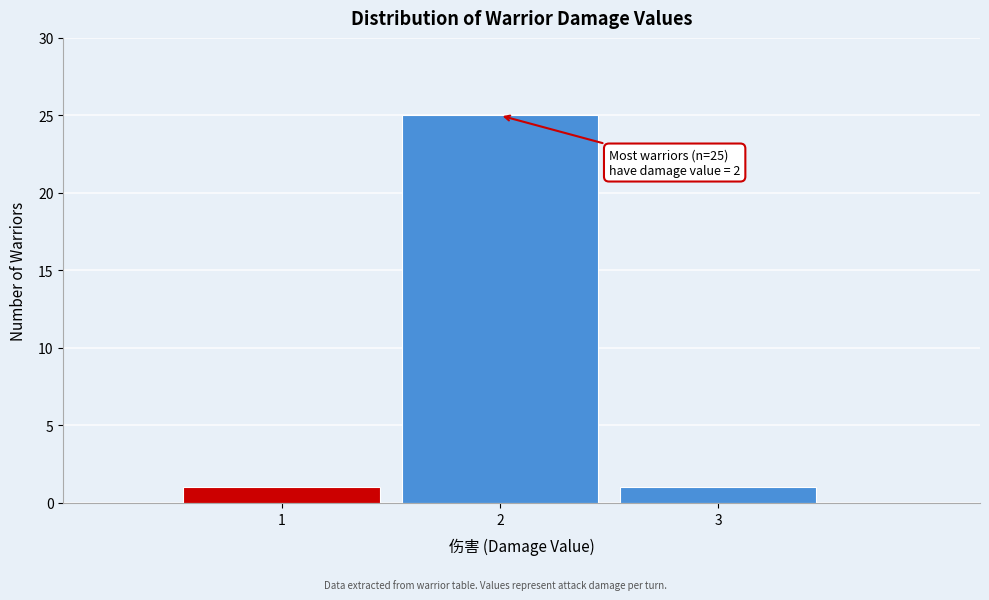

Over which range of the x-axis is the bar tallest?

1.5 to 2.5